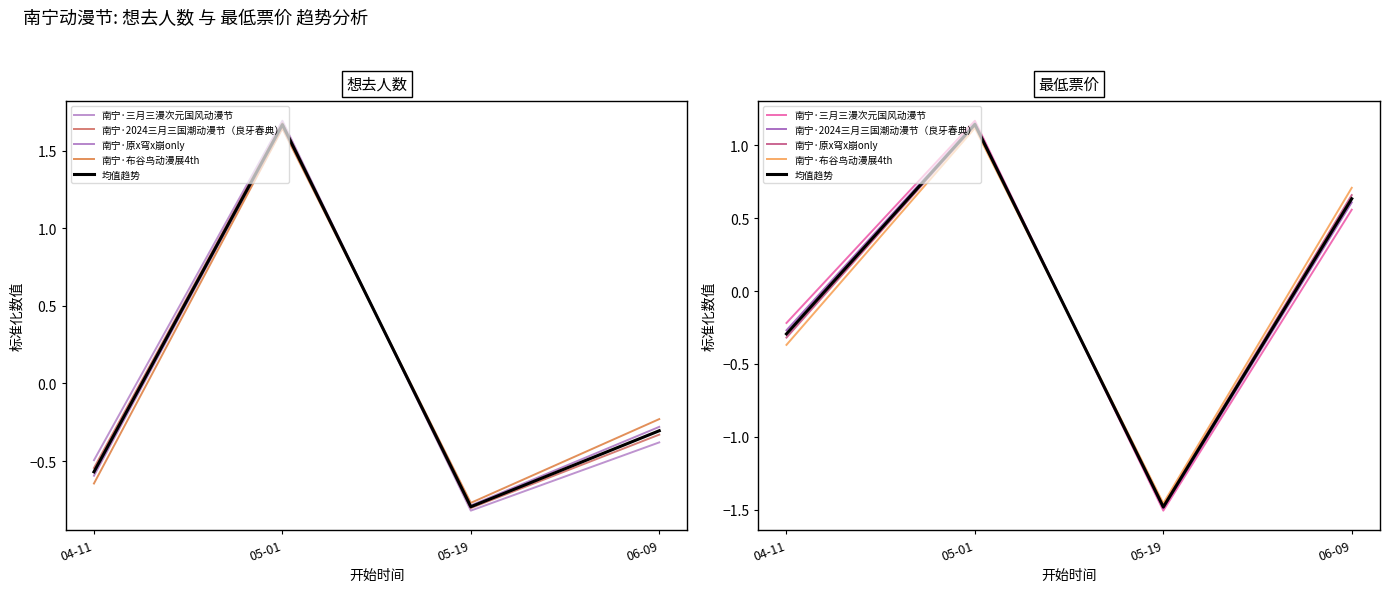

Between 06-09 and 05-01, which is larger?

05-01